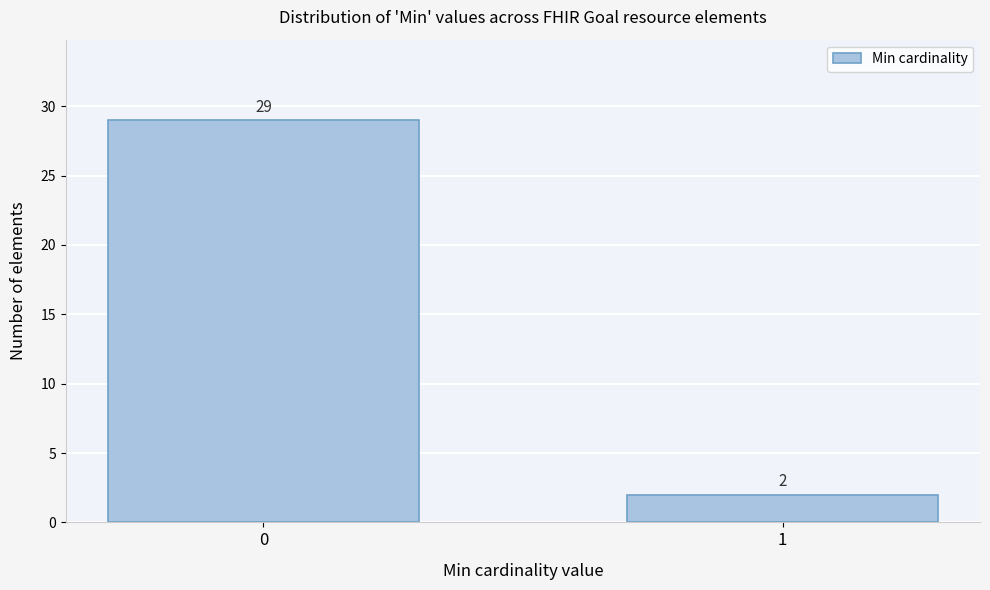

Reading right to left, extract all data points from this chart.

2	29